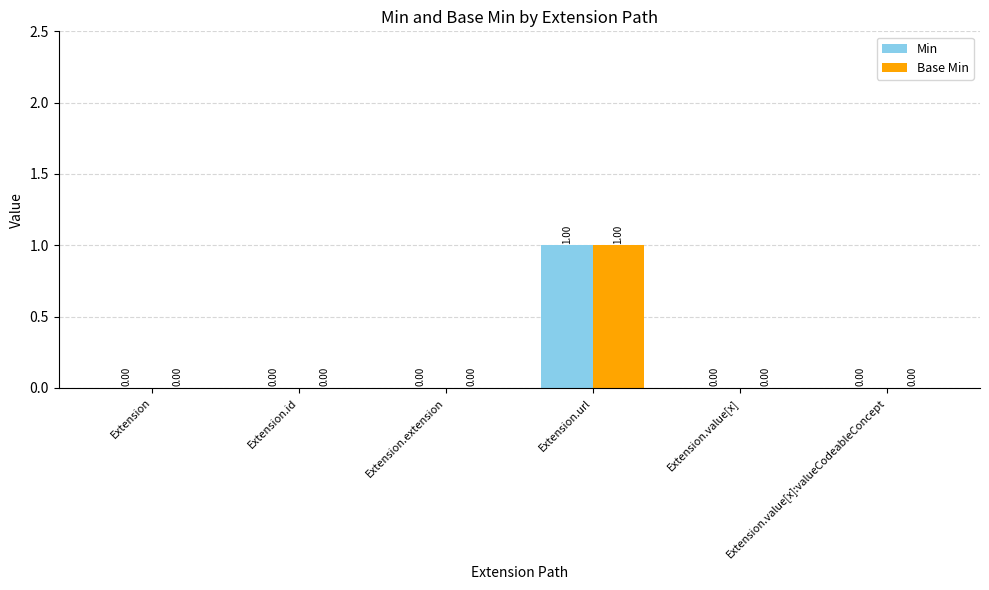

At which category is the sum across all series the highest?

Extension.url